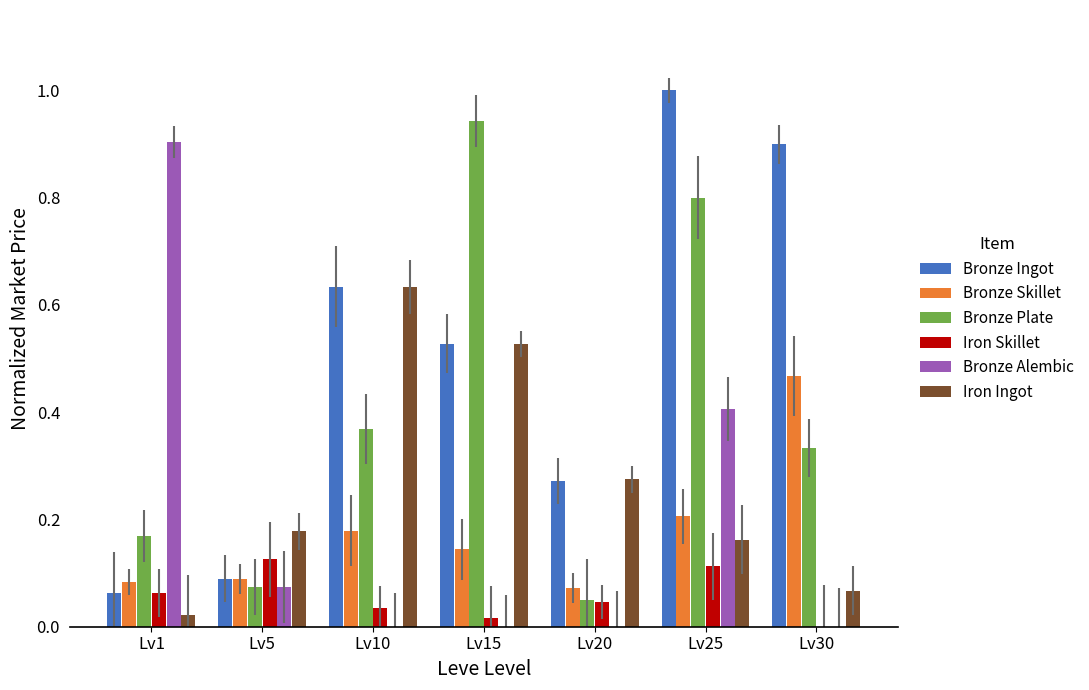

The Iron Skillet series shows 0.1 at Lv20. True or false?

False